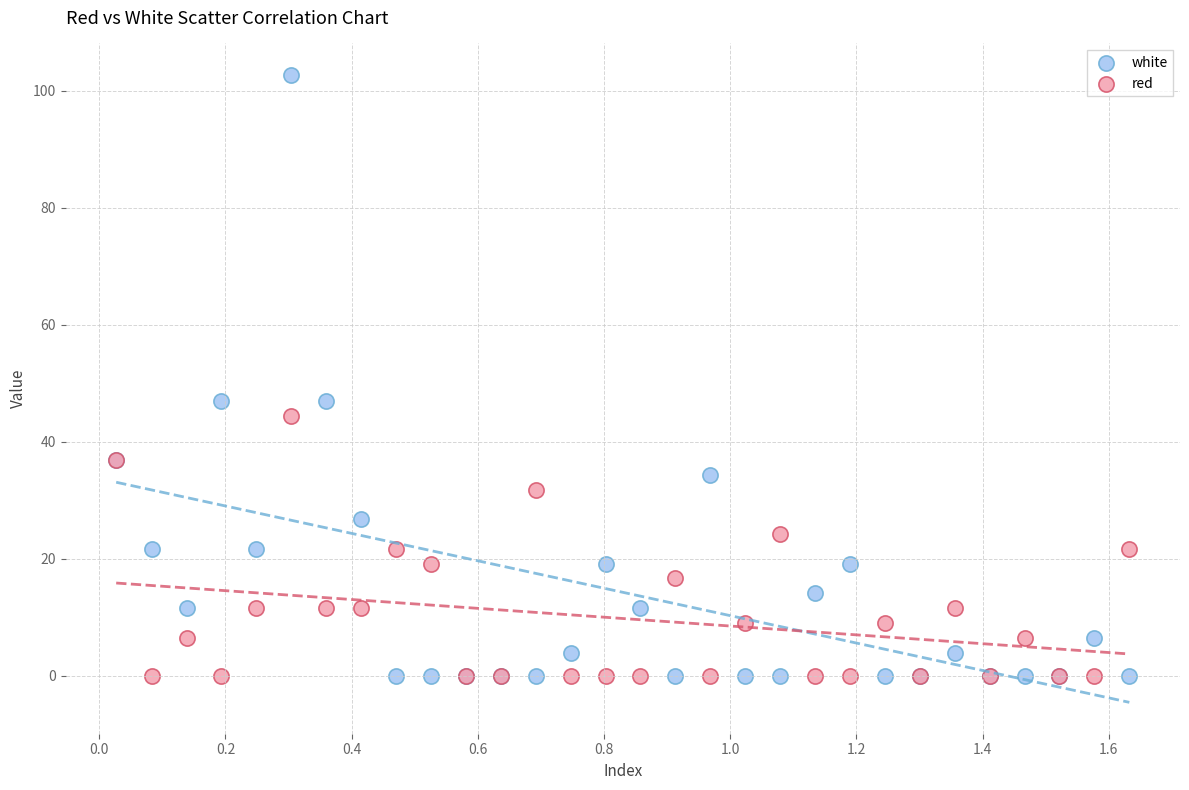

Which series has the widest spread of Y values?

white